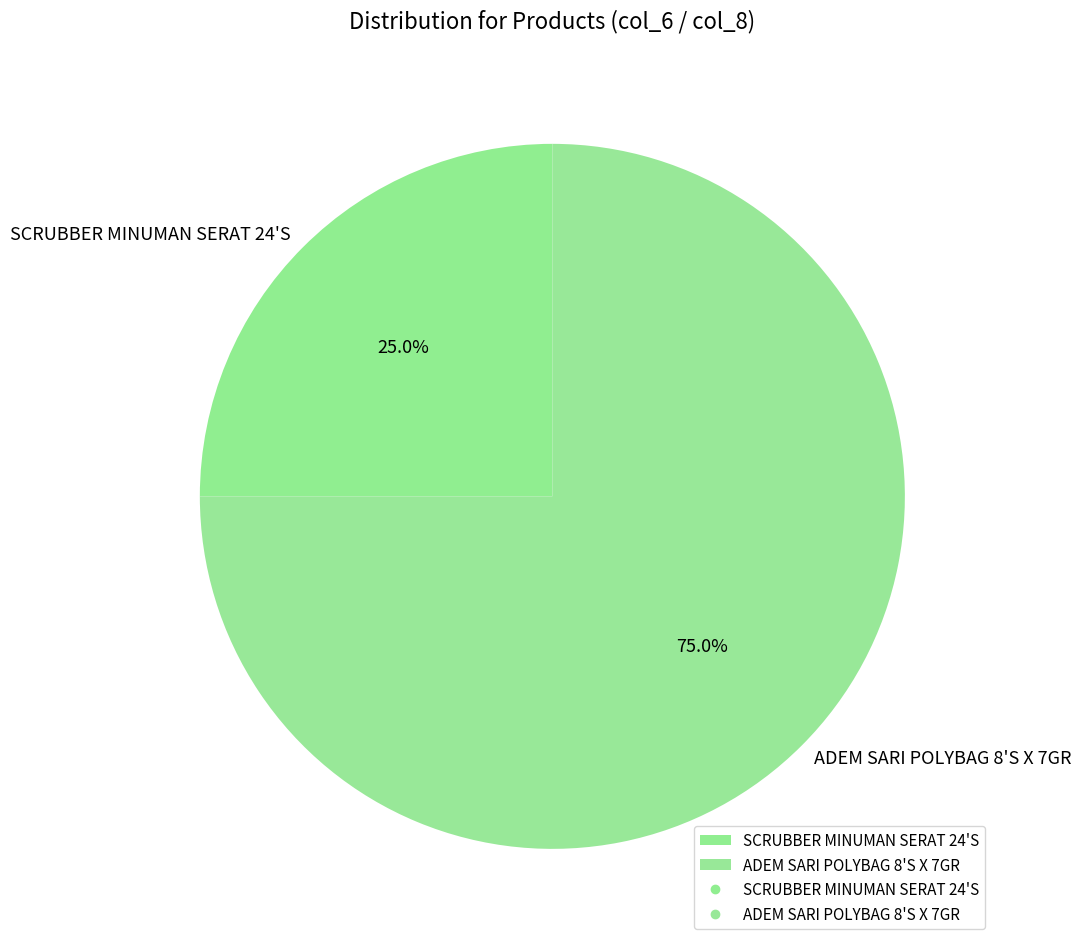

Does SCRUBBER MINUMAN SERAT 24'S account for over 50% of the chart?

No